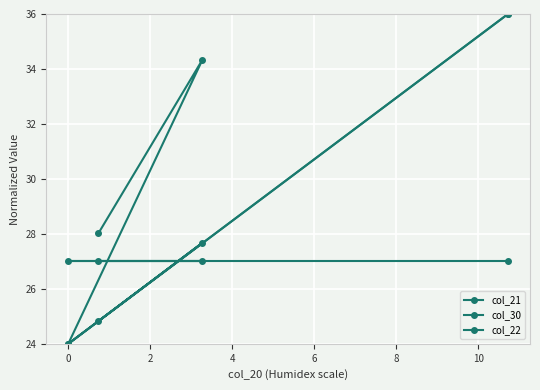

True or false: col_21 and col_30 intersect in this chart.

False